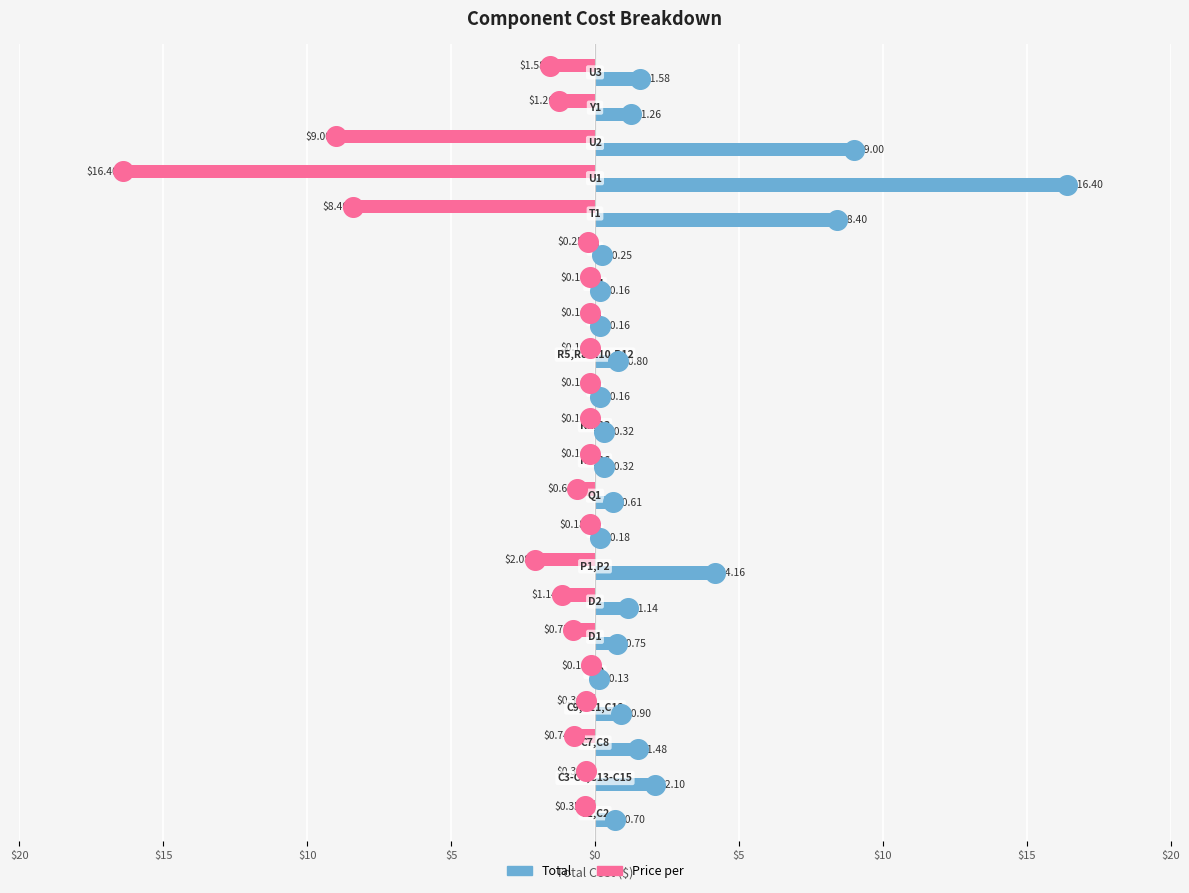

What are all the series names shown in the legend?

Total, Price per